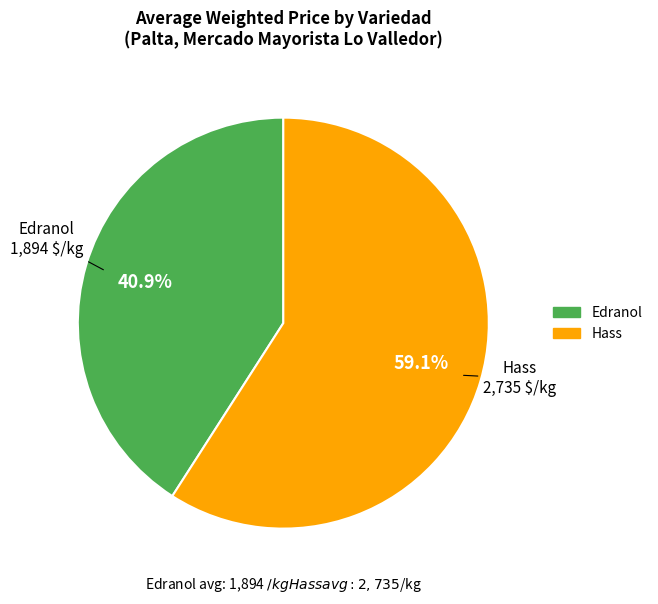

How many segments does this pie chart have?

2